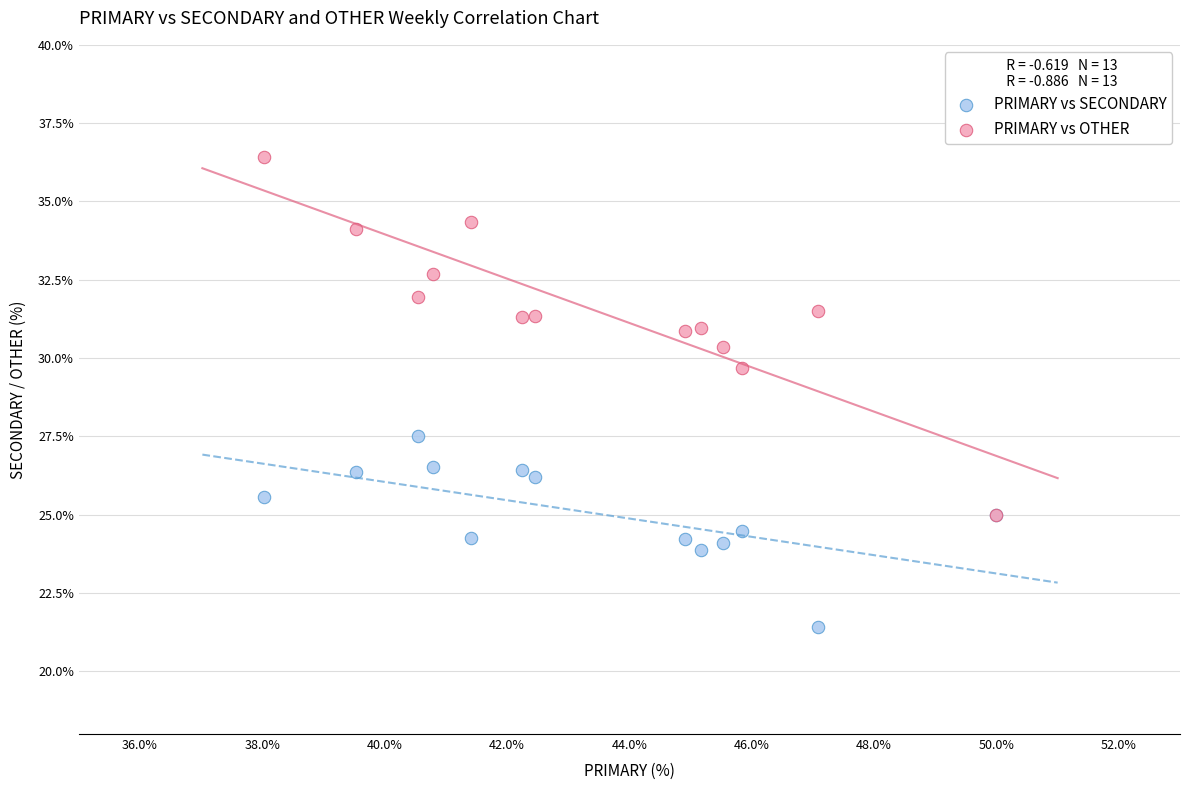

What are all the series names shown in the legend?

PRIMARY vs SECONDARY, PRIMARY vs OTHER